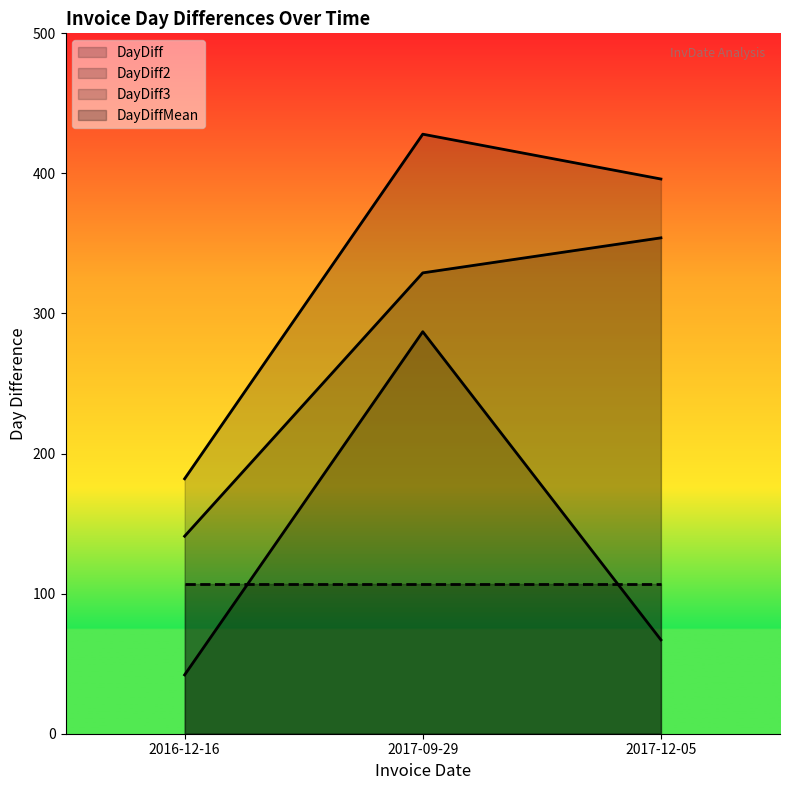

Reading left to right, transcribe all the data shown in this chart.

DayDiff: 2016-12-16=42	2017-09-29=287	2017-12-05=67
DayDiff2: 2016-12-16=141	2017-09-29=329	2017-12-05=354
DayDiff3: 2016-12-16=182	2017-09-29=428	2017-12-05=396